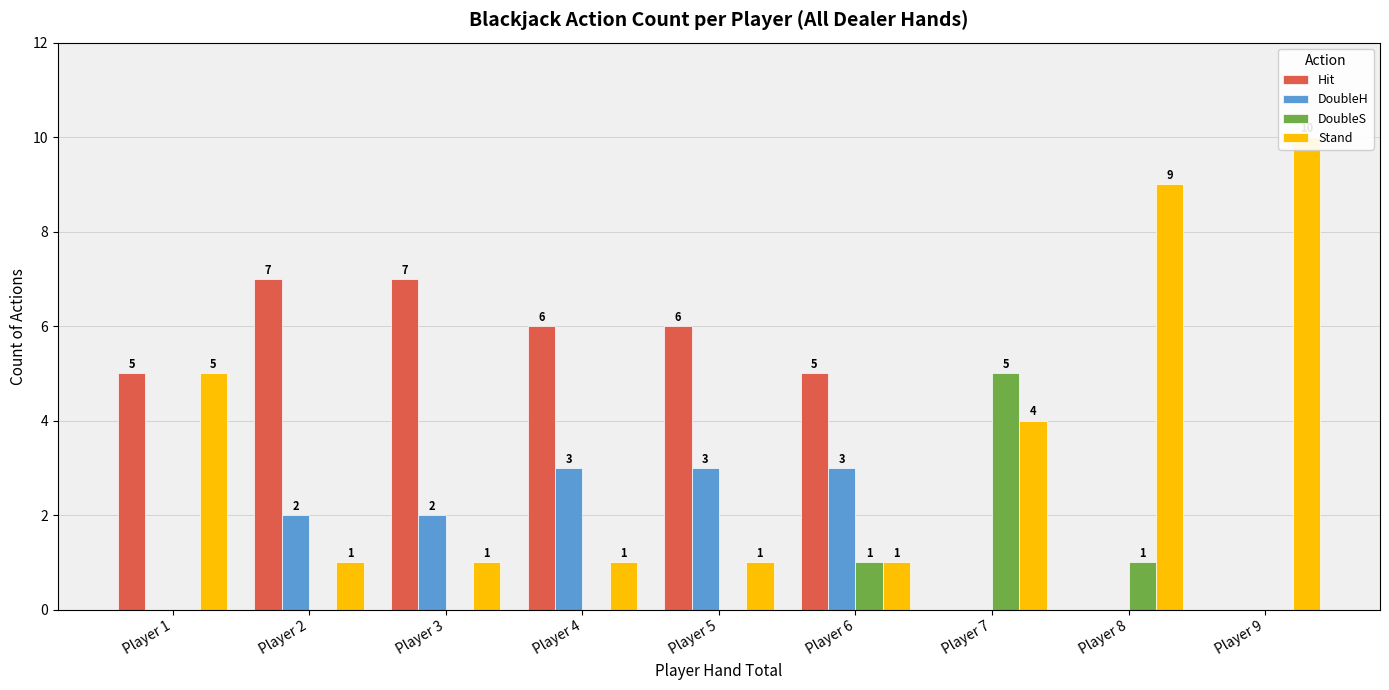

Between Player 5 and Player 2, which is larger?

Player 2